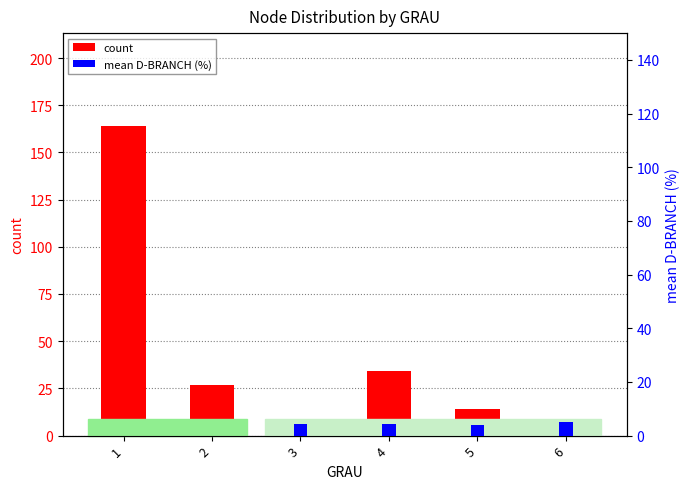

How many data points does each series have?

6